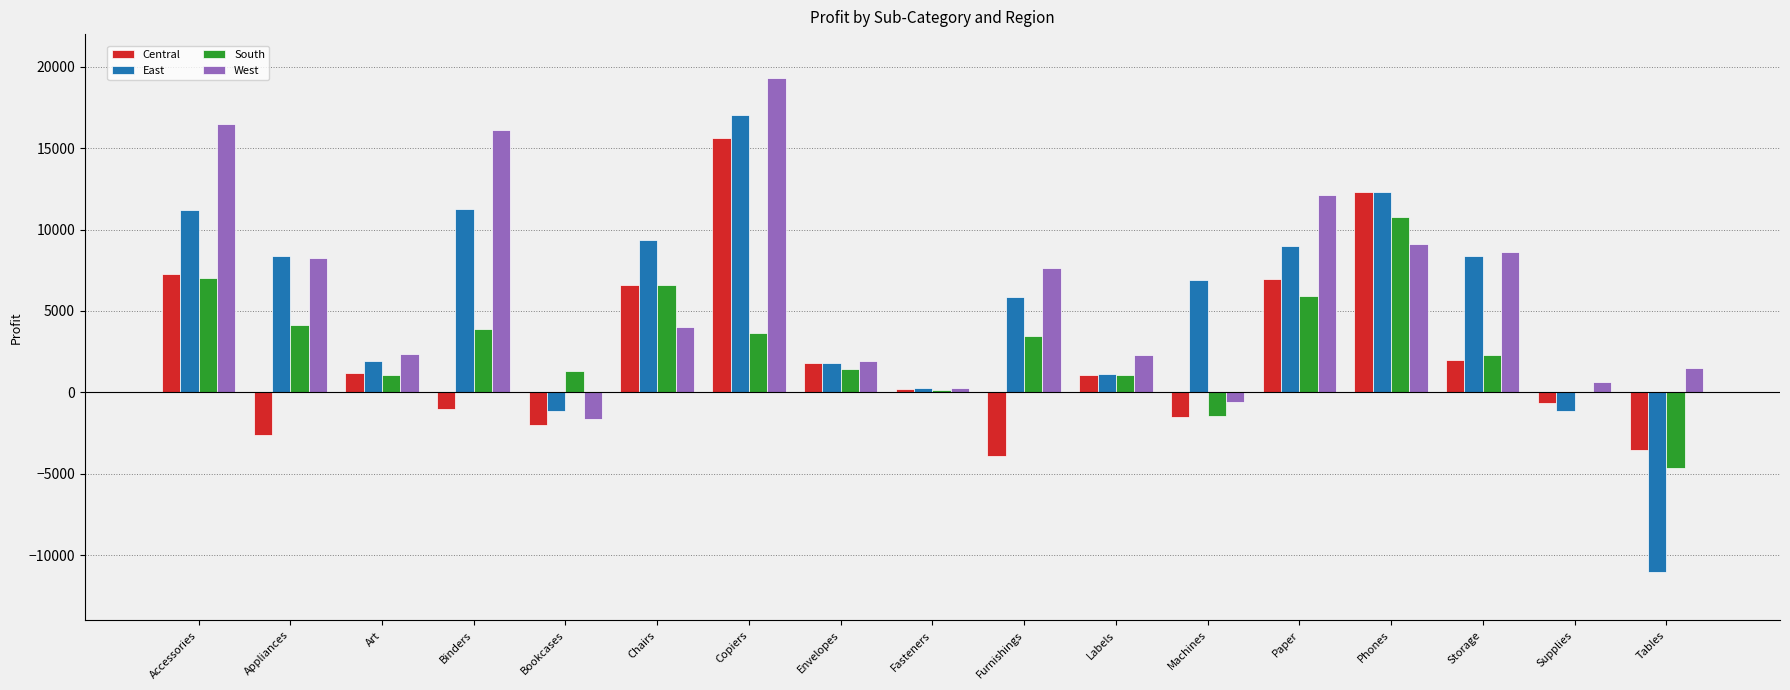

True or false: West has a value of 15722 at Phones.

False